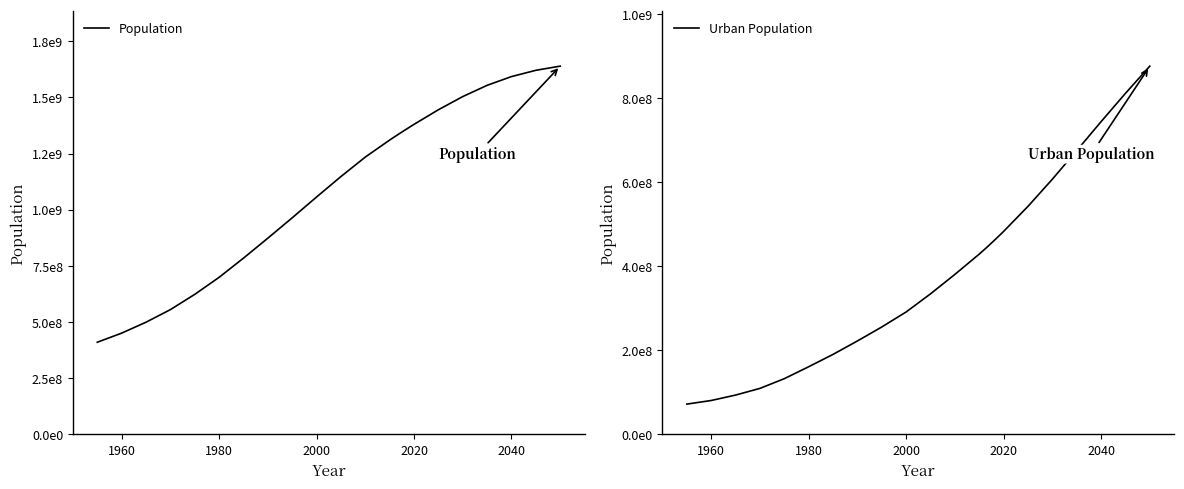

Rank the series by their maximum value, from highest to lowest.

Population, Urban Population